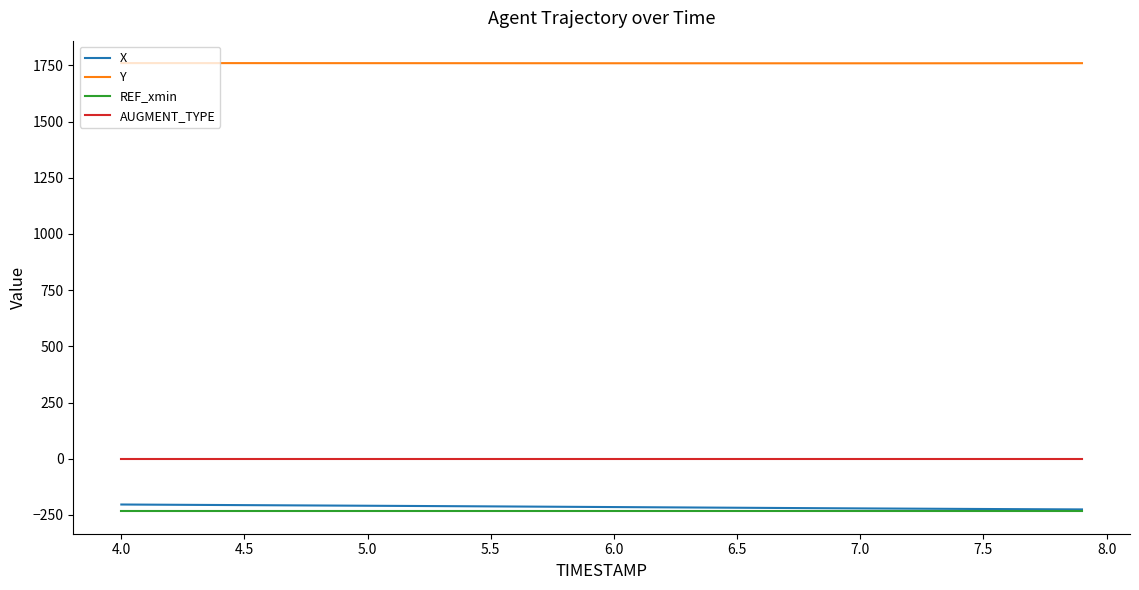

What is the minimum value shown in the chart?

-233.8